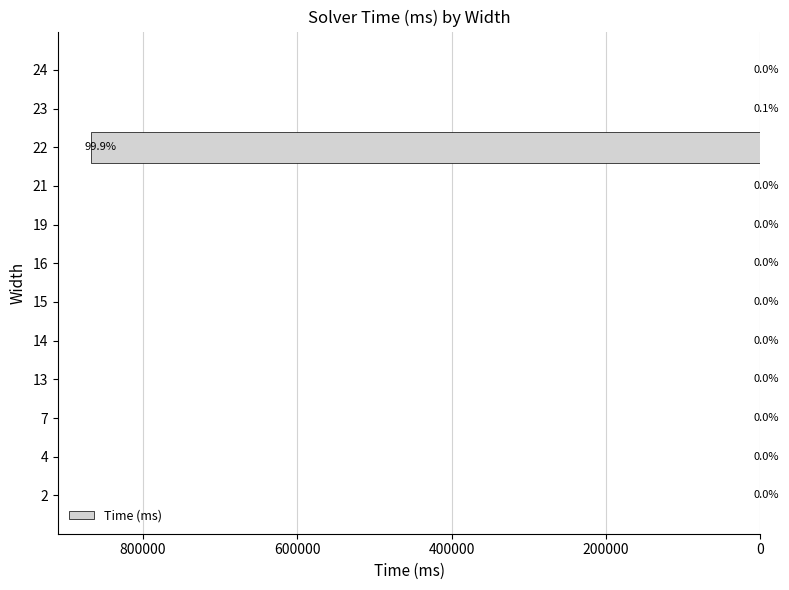

Are the bars horizontal?

Yes